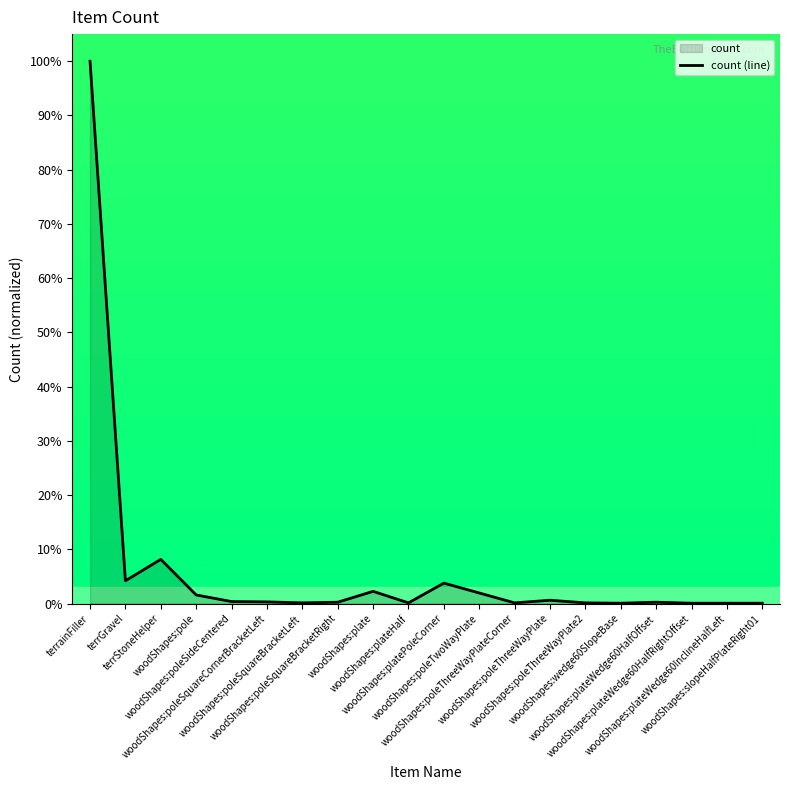

The chart shows a value of 8.1 at terrStoneHelper. True or false?

True